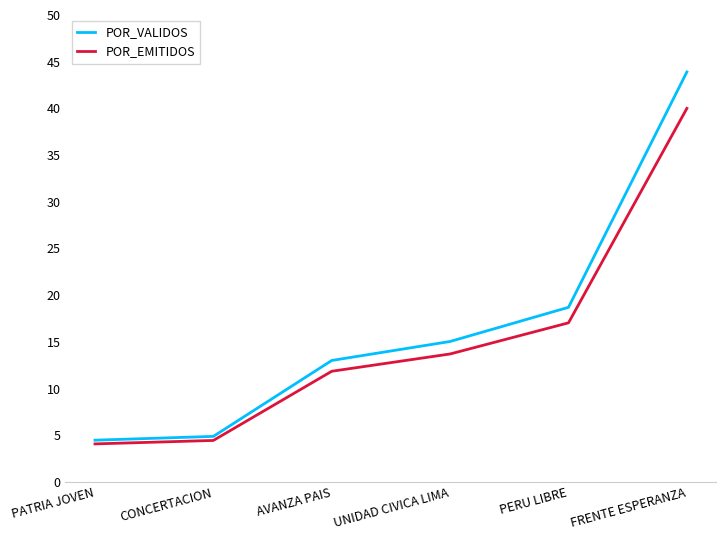

What position from the right is PATRIA JOVEN?

6